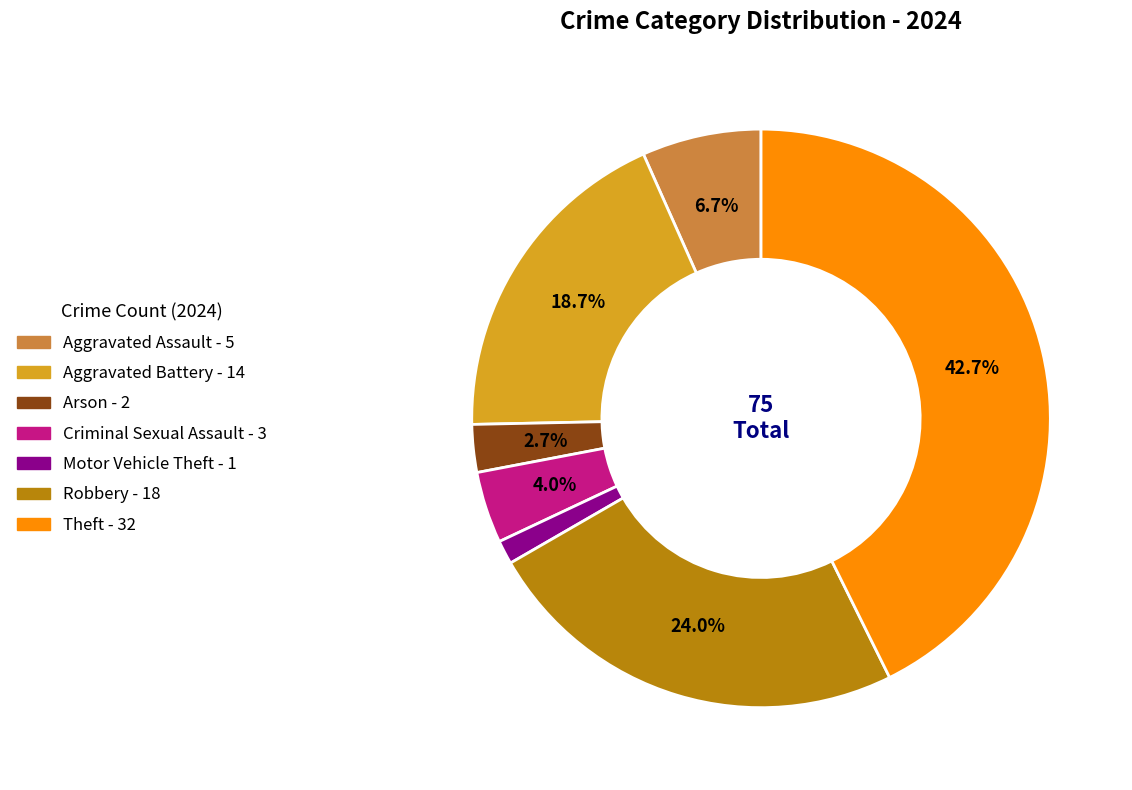

To the nearest percent, what is the difference between the largest and smallest slice percentages?

41%